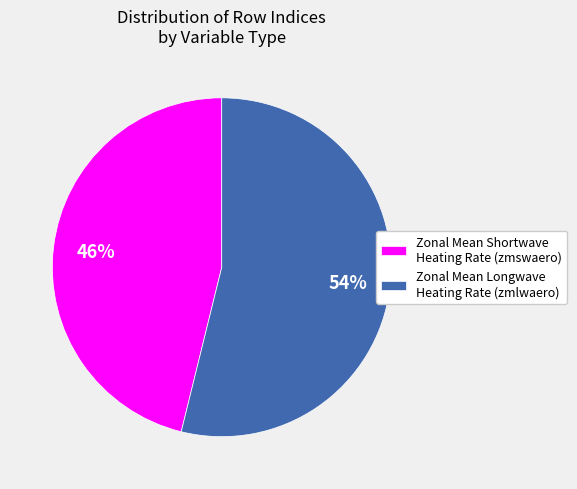

Is the sum of Zonal Mean Shortwave Heating Rate (zmswaero) and Zonal Mean Longwave Heating Rate (zmlwaero) greater than half?

Yes